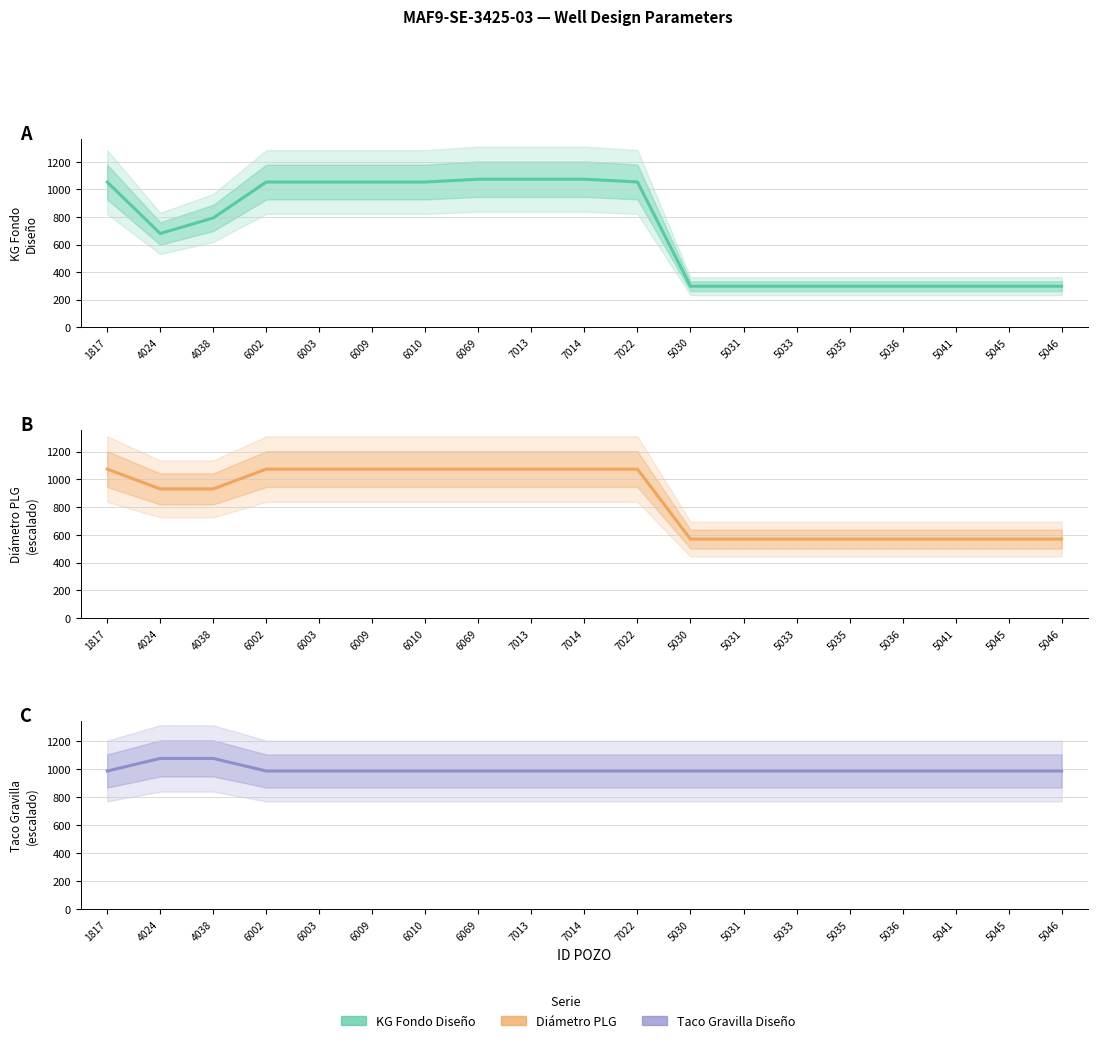

What position from the right is 6003?

15